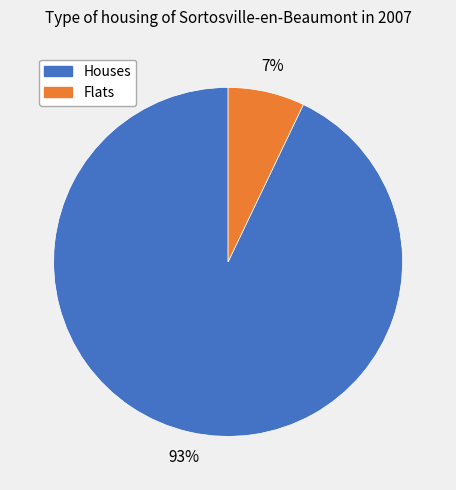

To the nearest percent, what is the difference between the Flats and Houses slice percentages?

86%